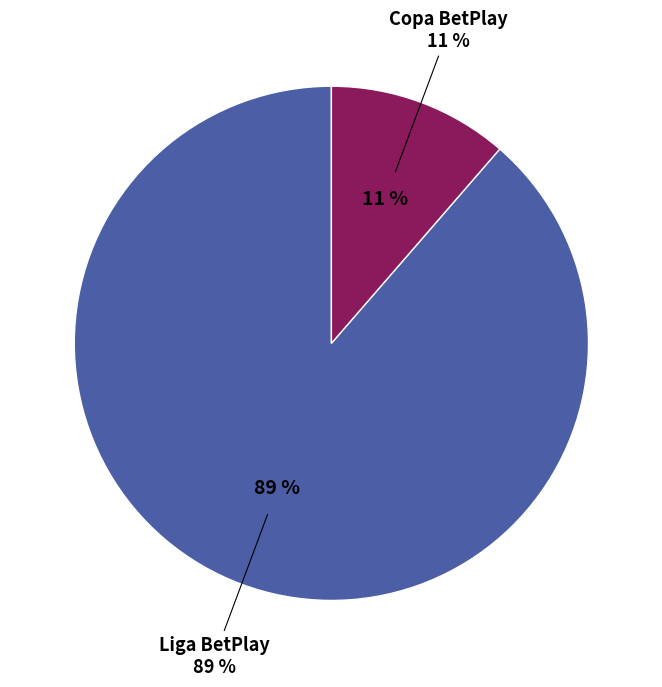

To the nearest percent, what is the average slice percentage?

50%